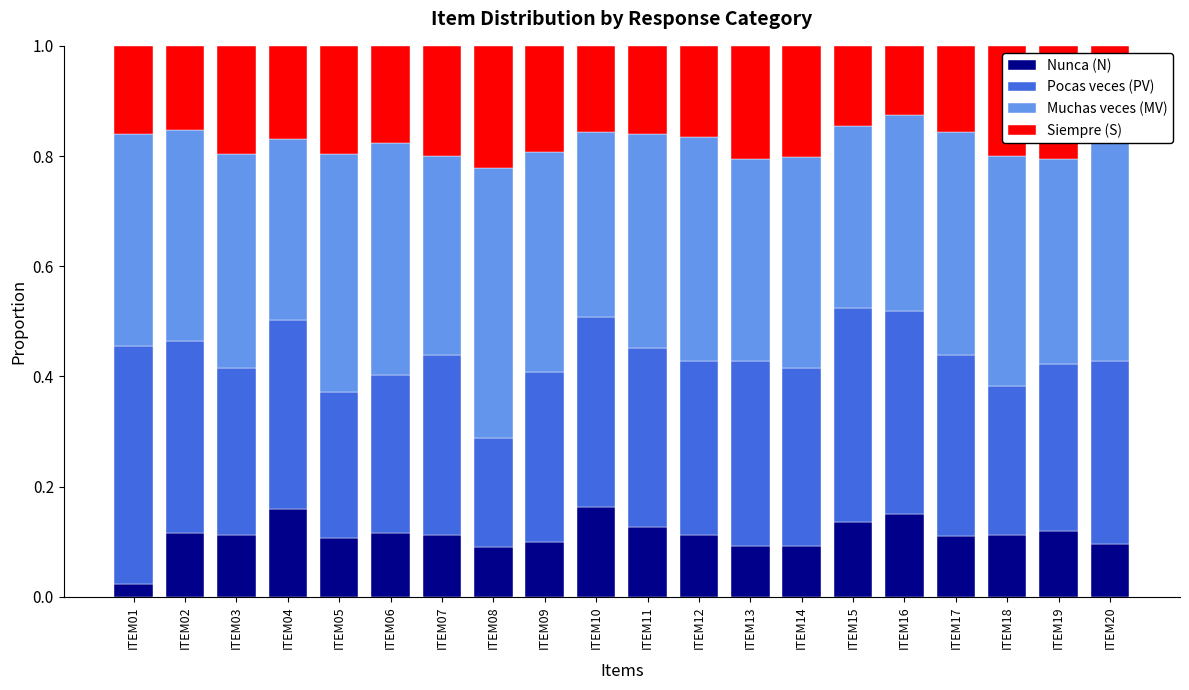

Are the bars horizontal?

No